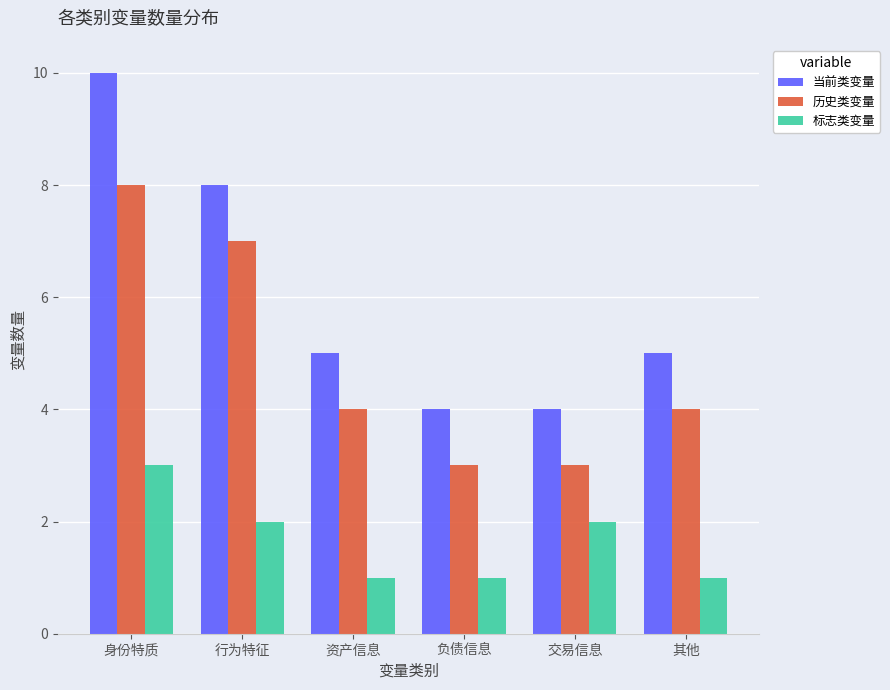

Which series has the largest range (max minus min)?

当前类变量